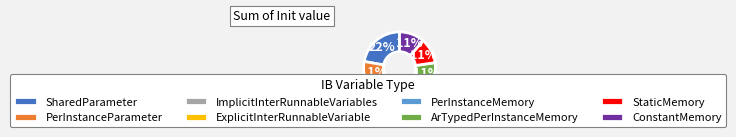

Do ConstantMemory and PerInstanceMemory together represent more than half of the pie?

No